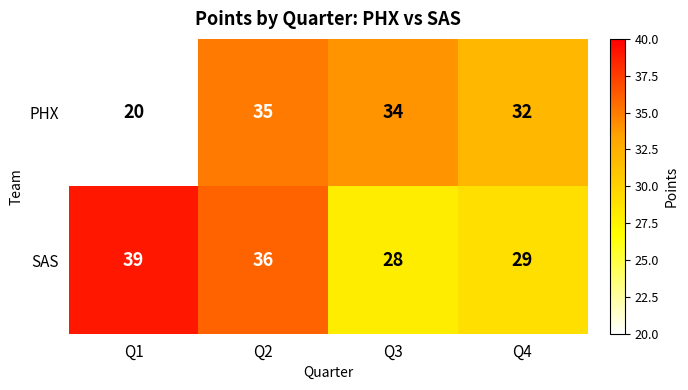

Which series has the largest total across all categories?

SAS